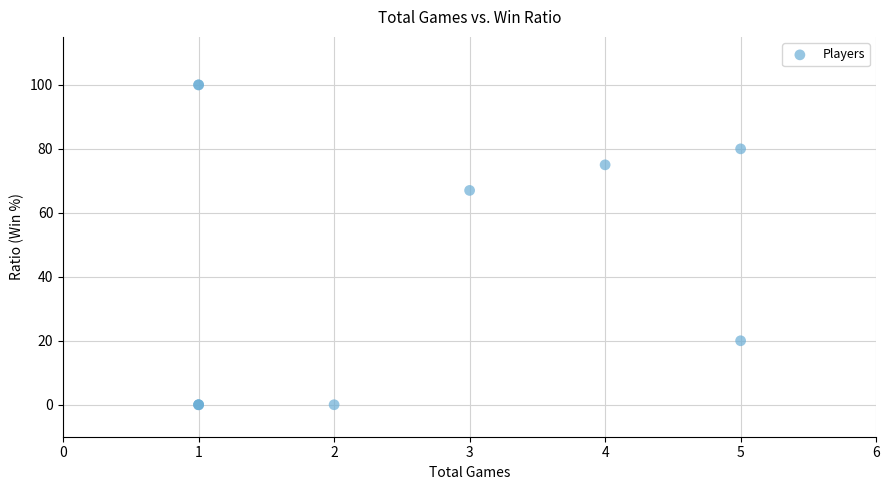

What Y value in the scatter plot is closest to 50?

67